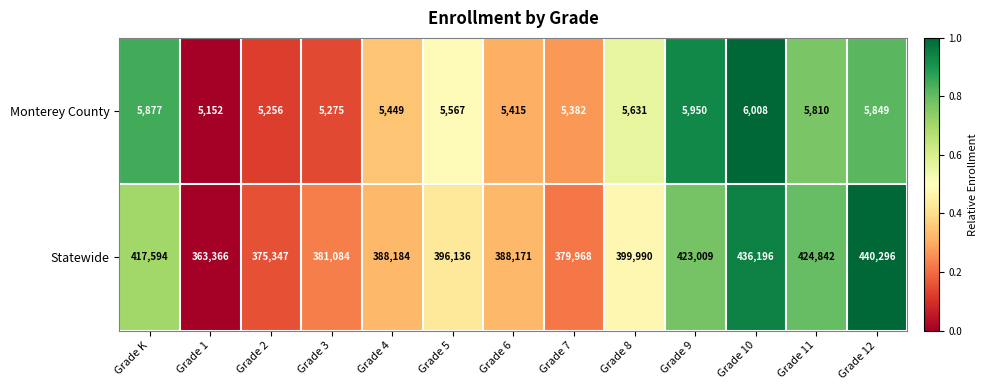

What is the average value of the Monterey County series?

5586